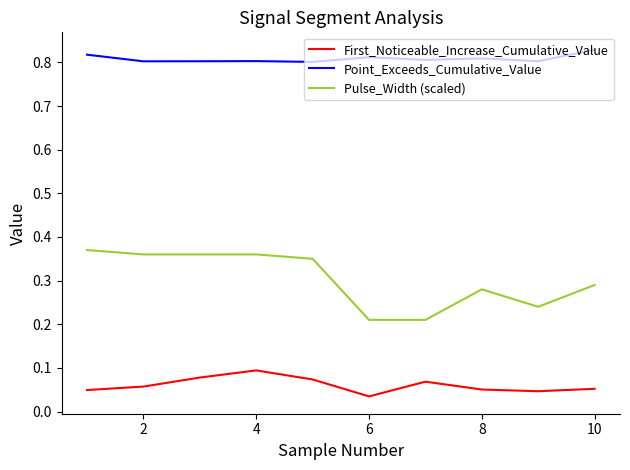

How many lines are shown in the chart?

3